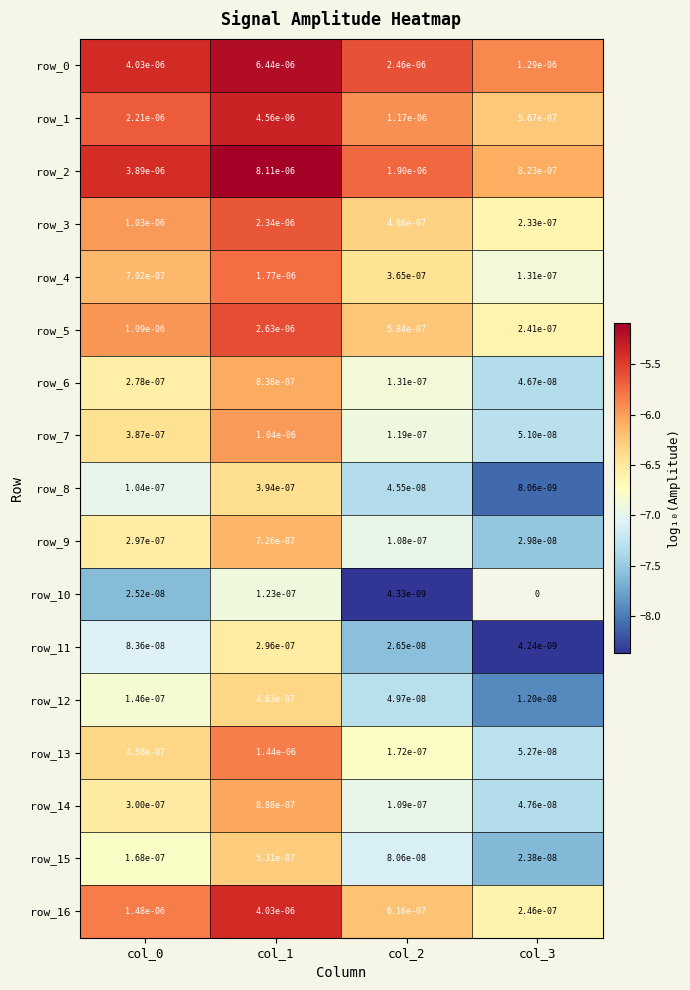

Which series has the largest total across all categories?

row_0